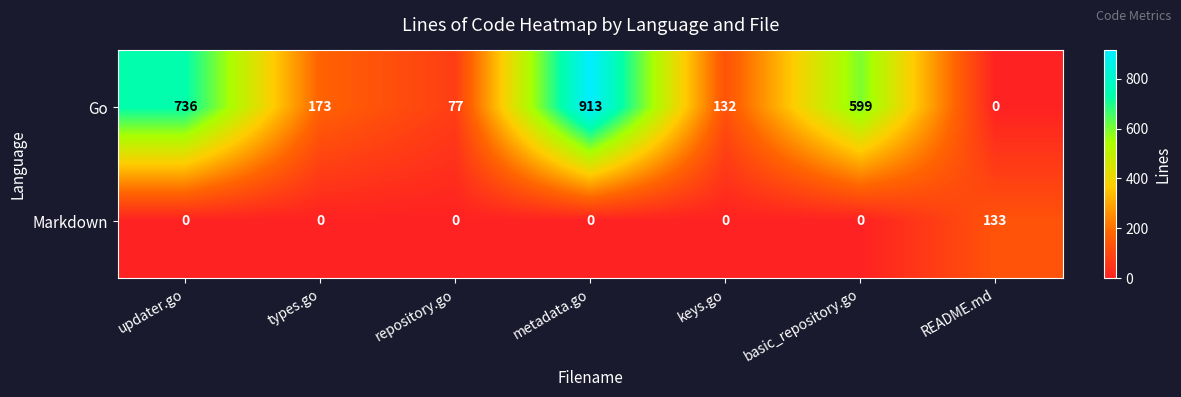

Which series has the largest total across all categories?

Go